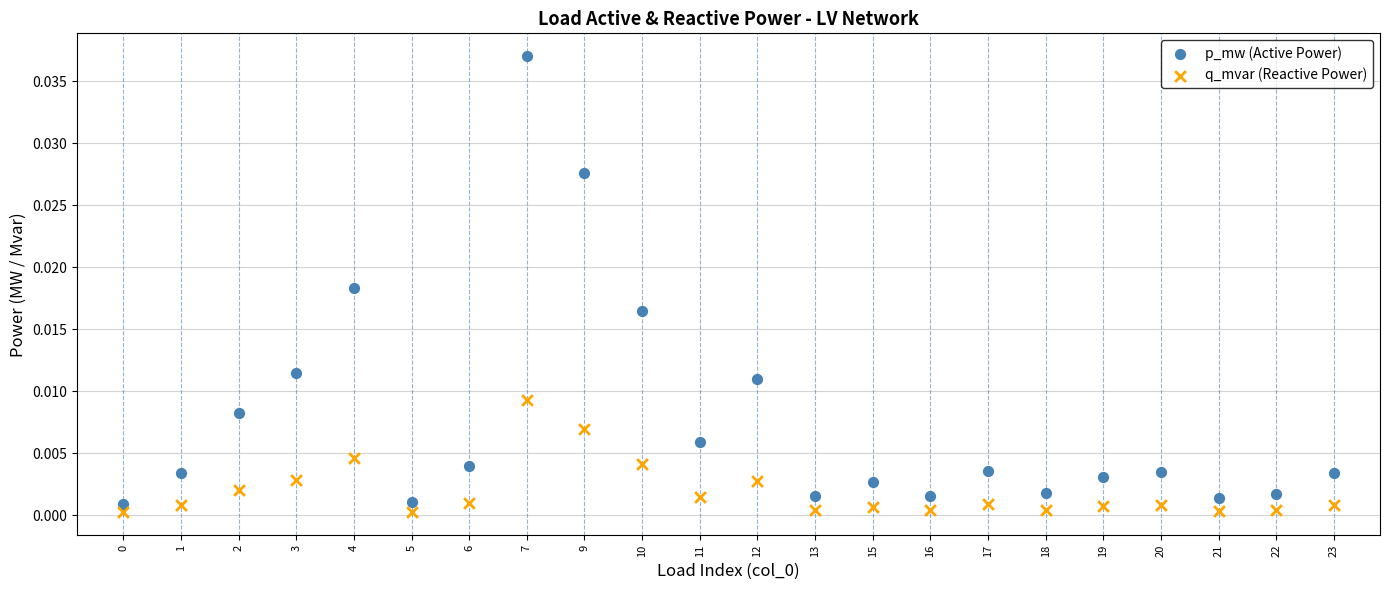

Which series reaches the maximum Y coordinate?

p_mw (Active Power)